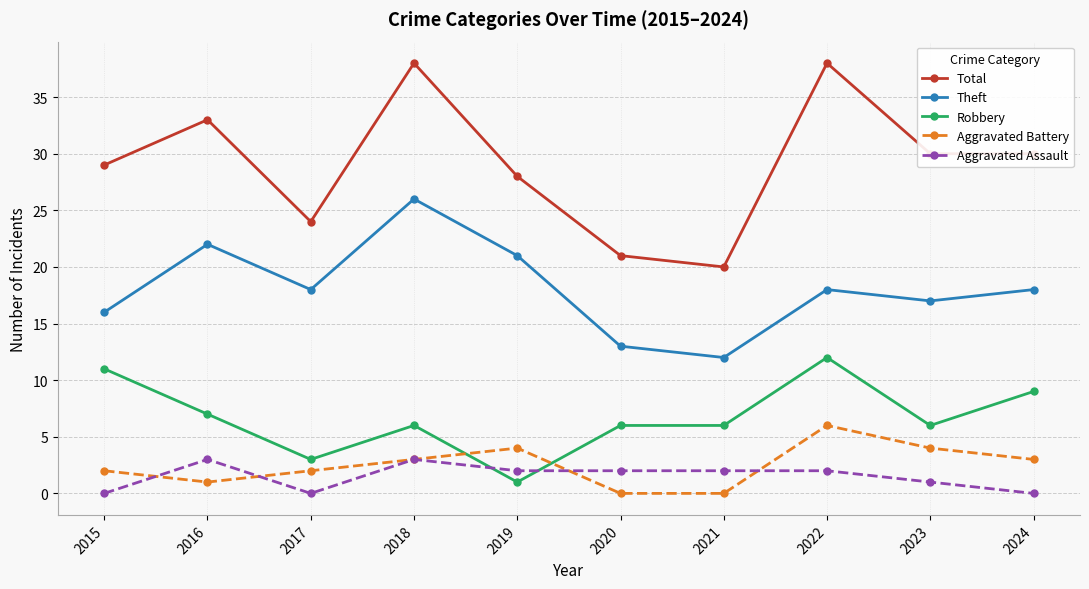

Reading left to right, transcribe all the data shown in this chart.

Total: 29	33	24	38	28	21	20	38	30	30
Theft: 16	22	18	26	21	13	12	18	17	18
Robbery: 11	7	3	6	1	6	6	12	6	9
Aggravated Battery: 2	1	2	3	4	0	0	6	4	3
Aggravated Assault: 0	3	0	3	2	2	2	2	1	0